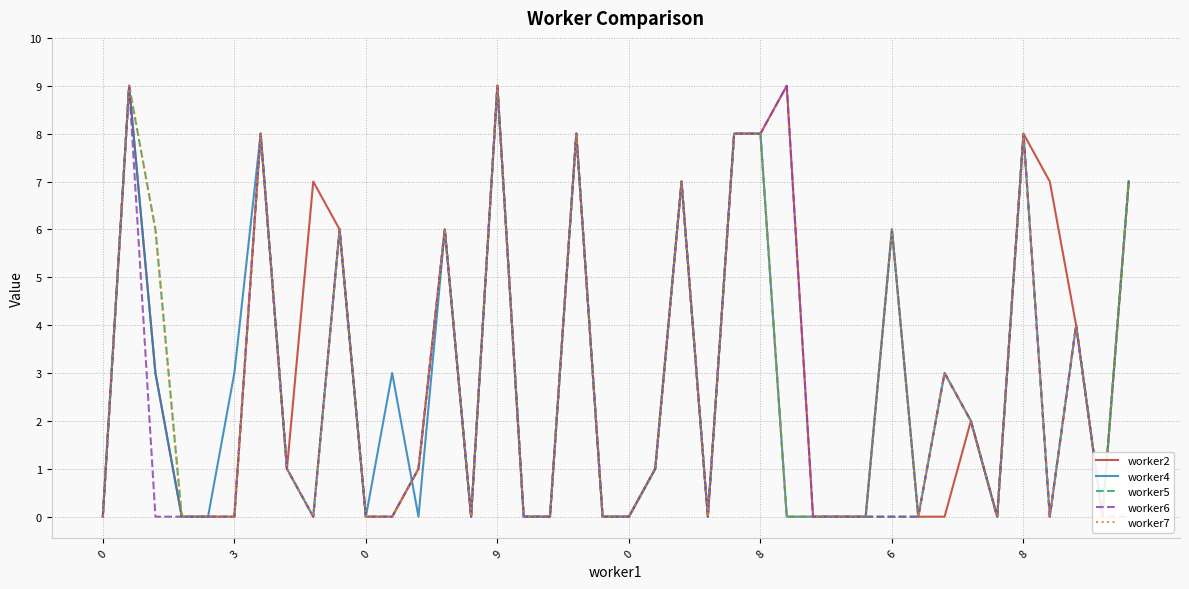

What is the maximum value for worker7?

9